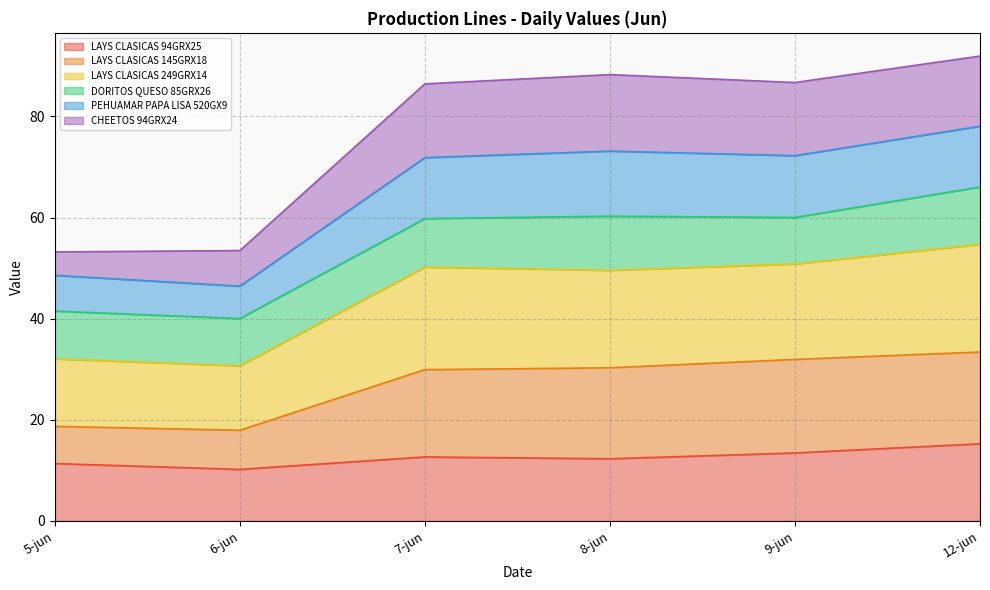

What is the label of the 3rd point from the left?

7-jun